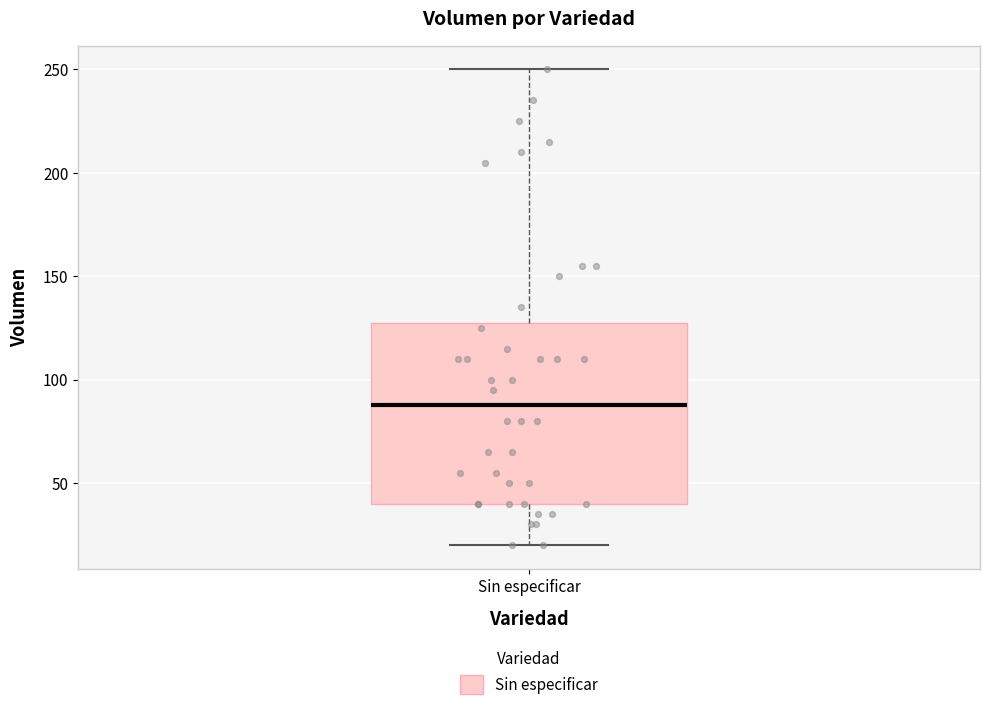

Transcribe this box plot: give where the median line is, the range the box spans, and where the two whiskers end, as read against the y-axis. The values are not printed on the chart, so give them approximately, as read against the axis.

median 90, box 40 to 130, whiskers 20 to 250